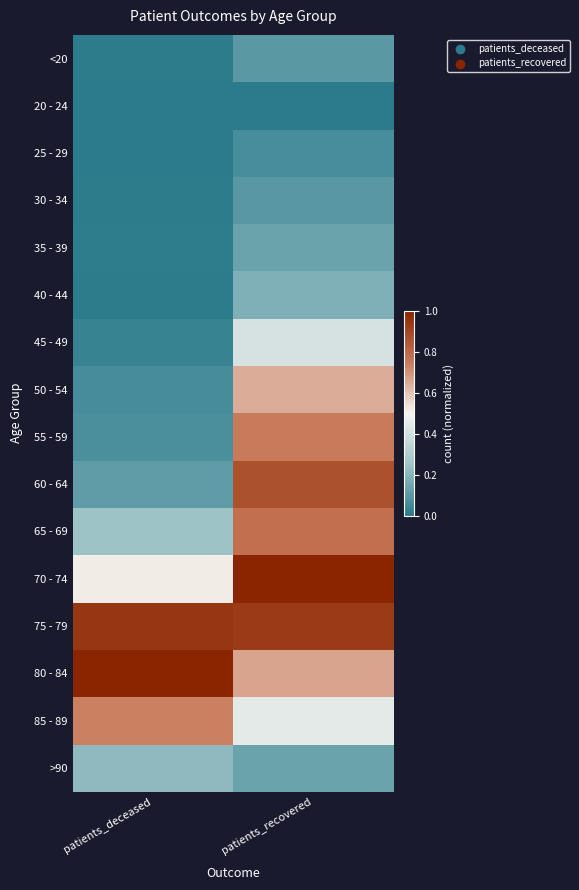

At how many categories does at least one series exceed 0?

2